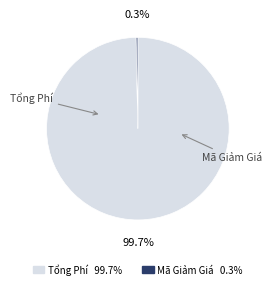

Is there any slice that represents more than half of the pie?

Yes